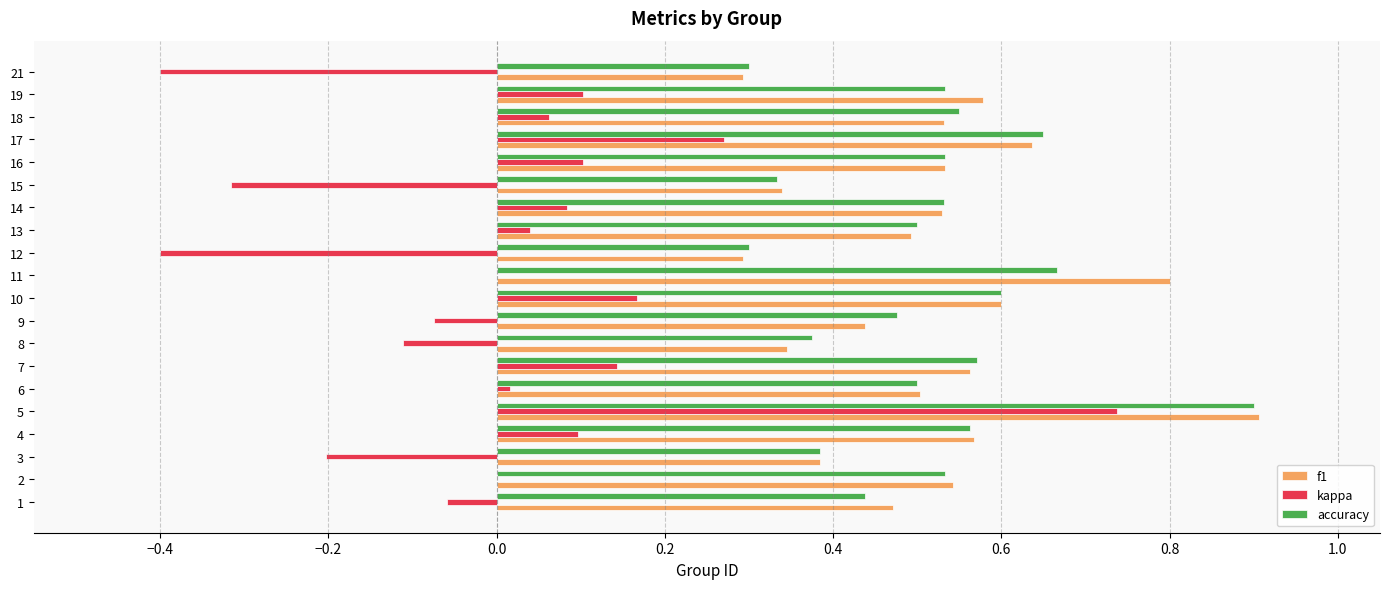

True or false: kappa has a value of 0.2 at 16.

False